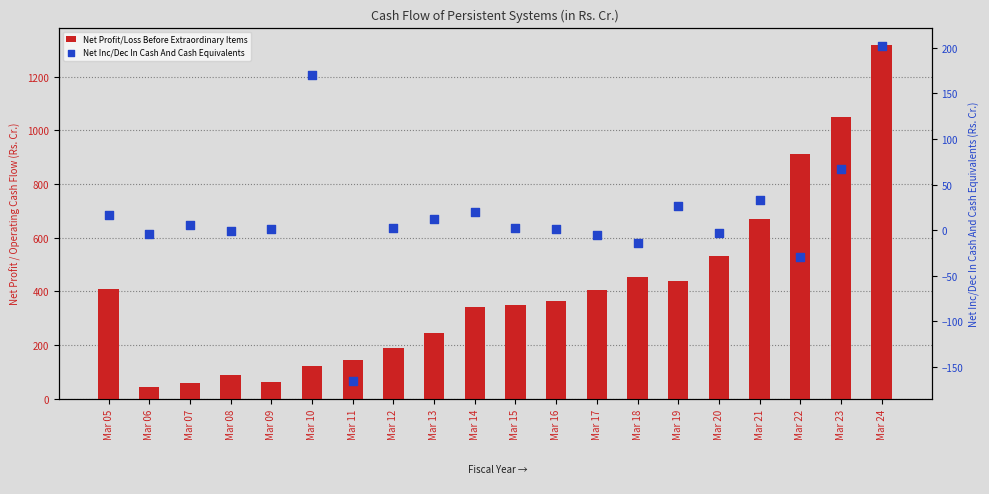

What are all the series names shown in the legend?

Net Profit/Loss Before Extraordinary Items, Net Inc/Dec In Cash And Cash Equivalents